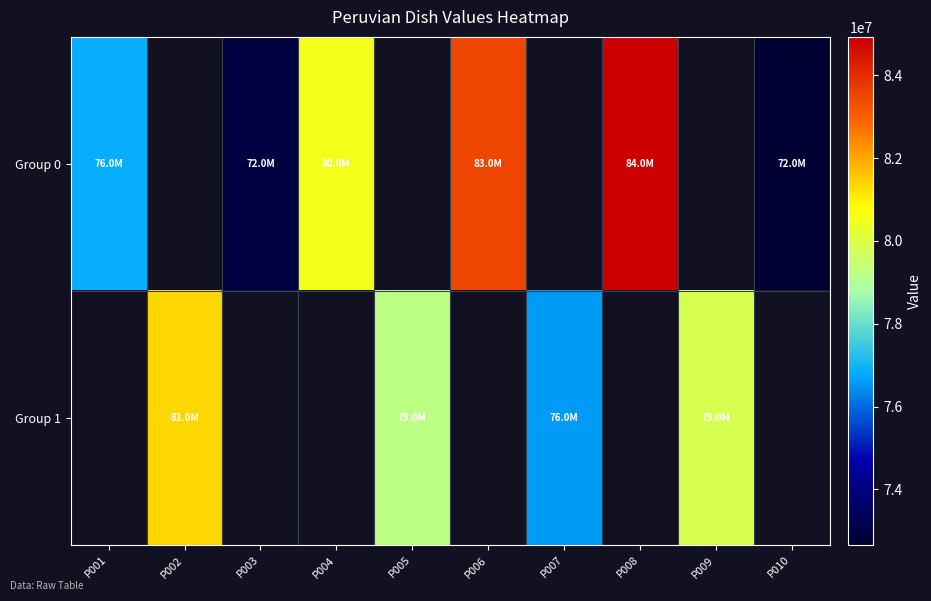

Rank the series by their average value, from lowest to highest.

Group 0, Group 1